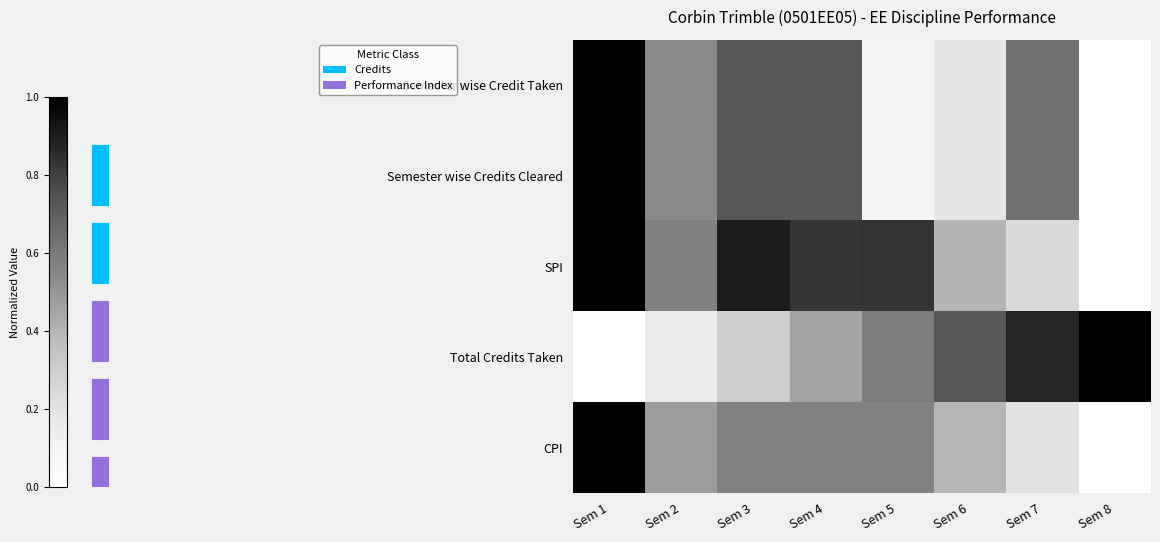

How many values in the Semester wise Credits Cleared series exceed 0?

7